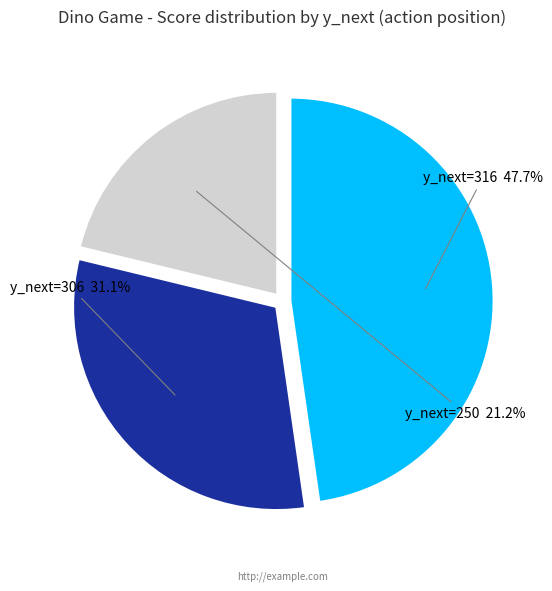

Combined, do y_next=250 and y_next=306 account for over 50%?

Yes